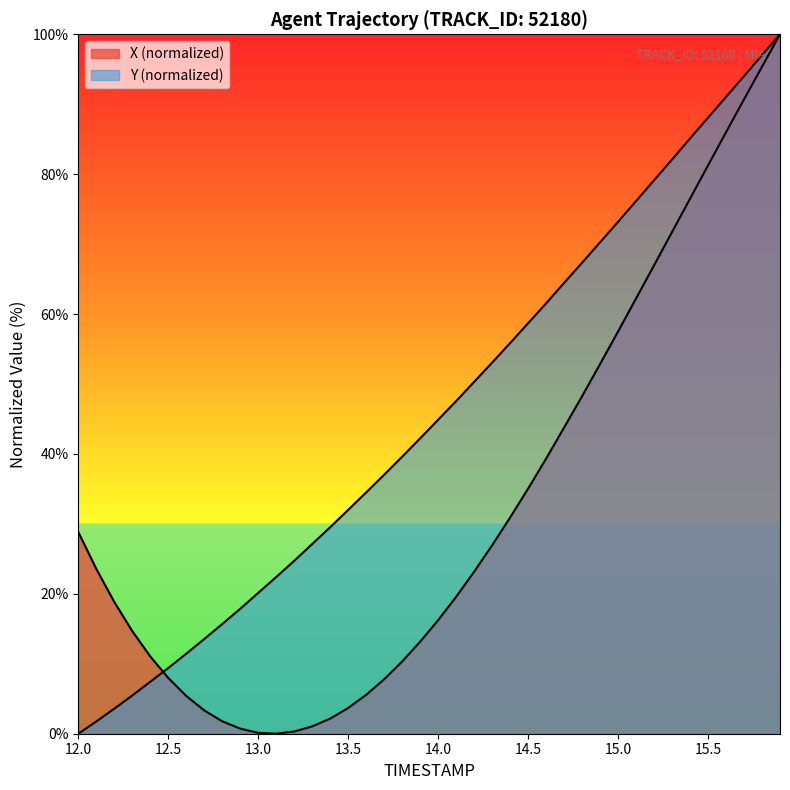

What are all the series names shown in the legend?

X, Y